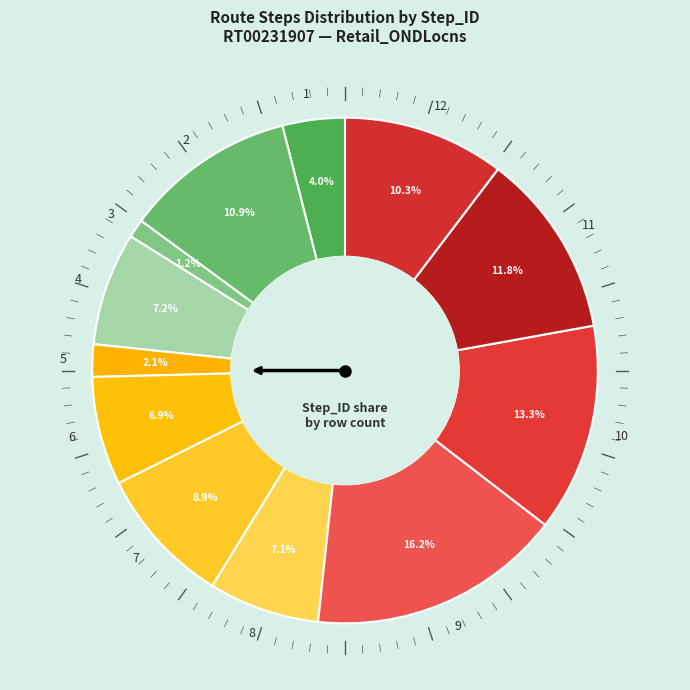

The 9 slice represents 30% of the pie. True or false?

False